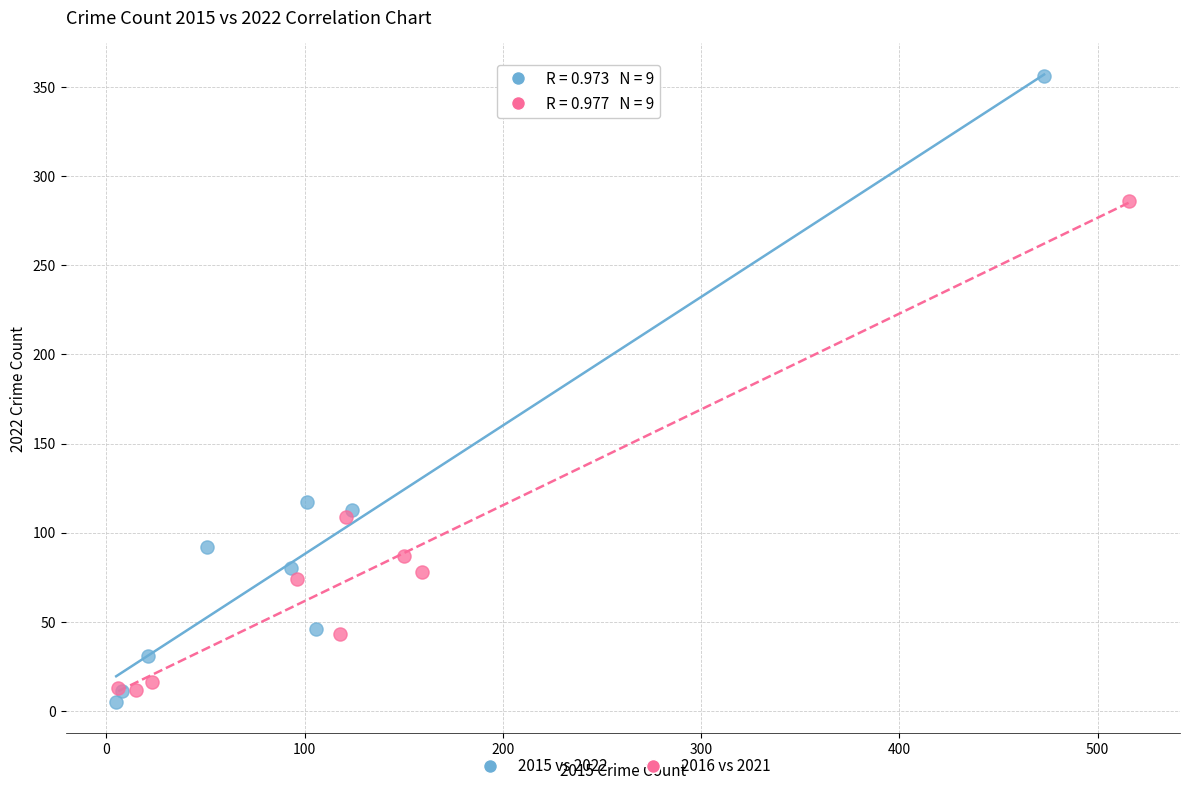

Which series has the widest spread of Y values?

2015 vs 2022